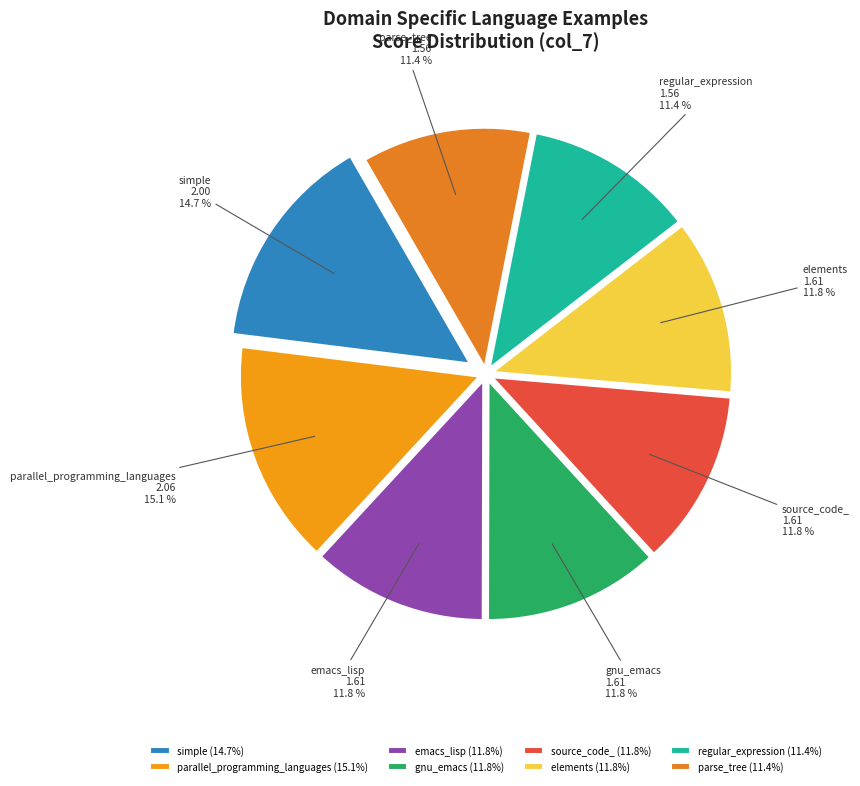

Count the number of slices in the pie.

8